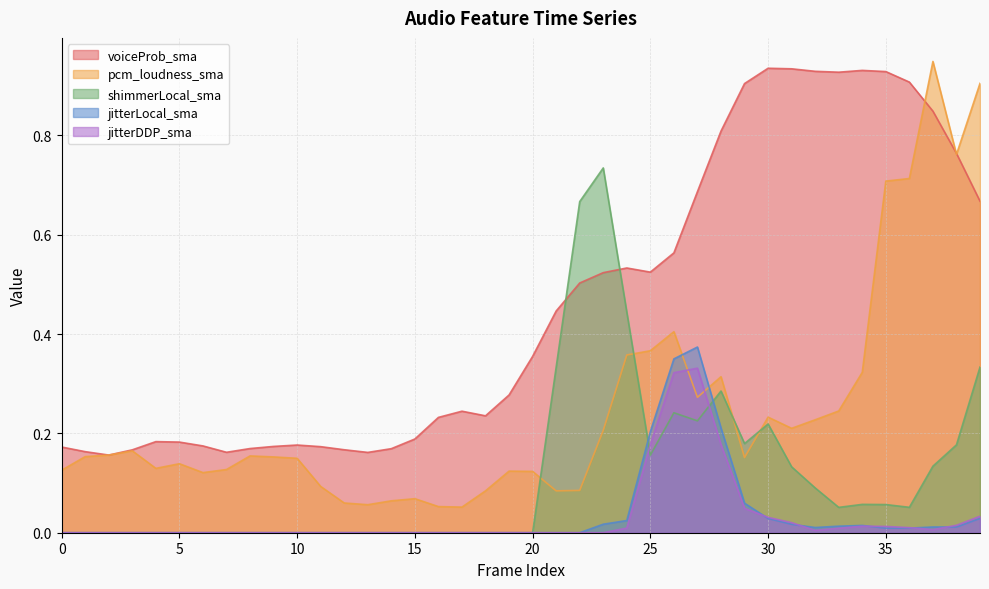

True or false: shimmerLocal_sma and voiceProb_sma intersect in this chart.

True